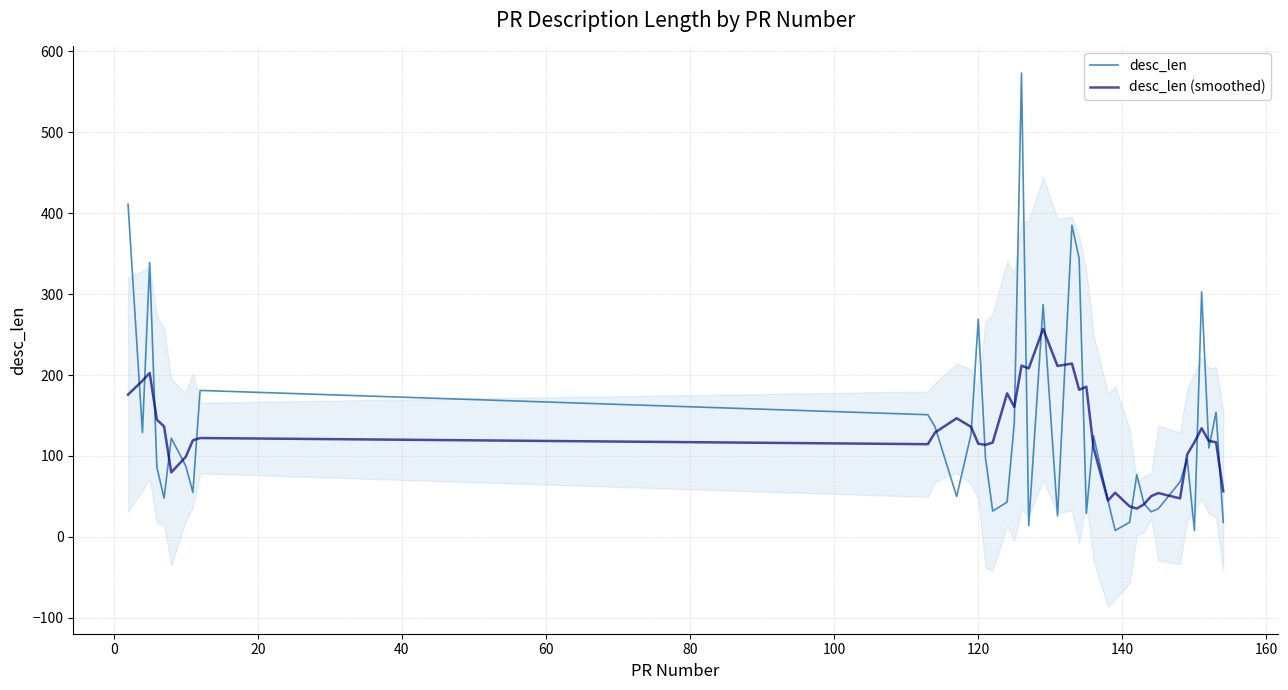

What is the maximum value for desc_len?

573.0